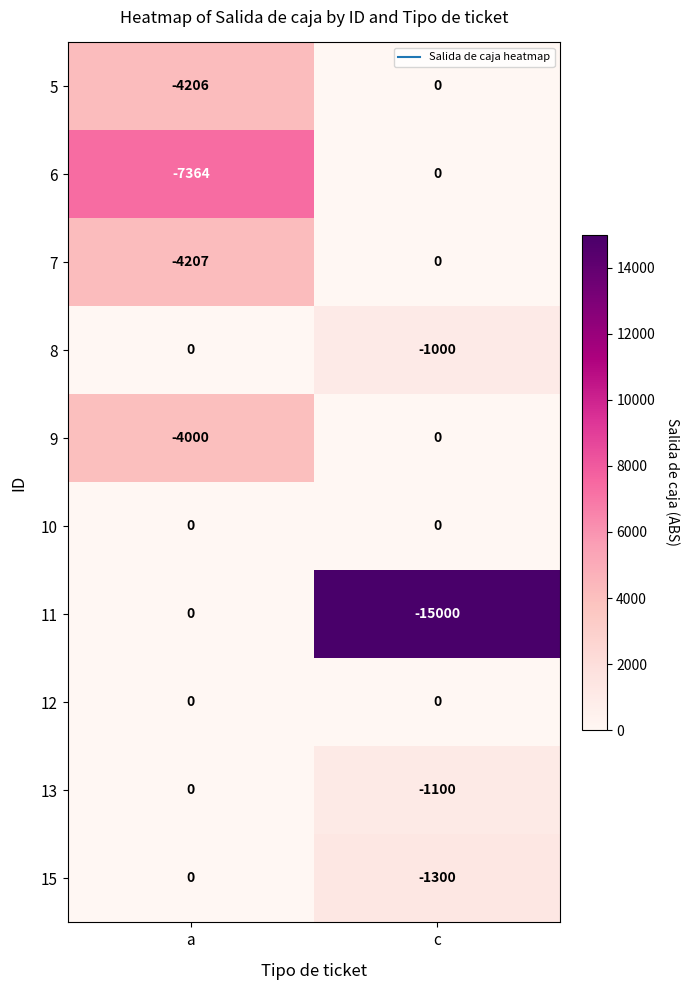

At which category is the sum across all series the highest?

c